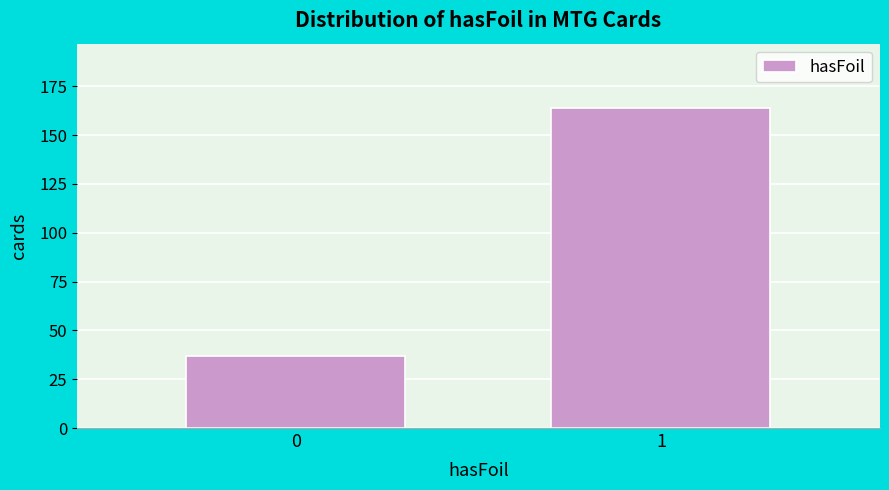

Reading right to left, transcribe all the data shown in this chart.

1=164	0=37